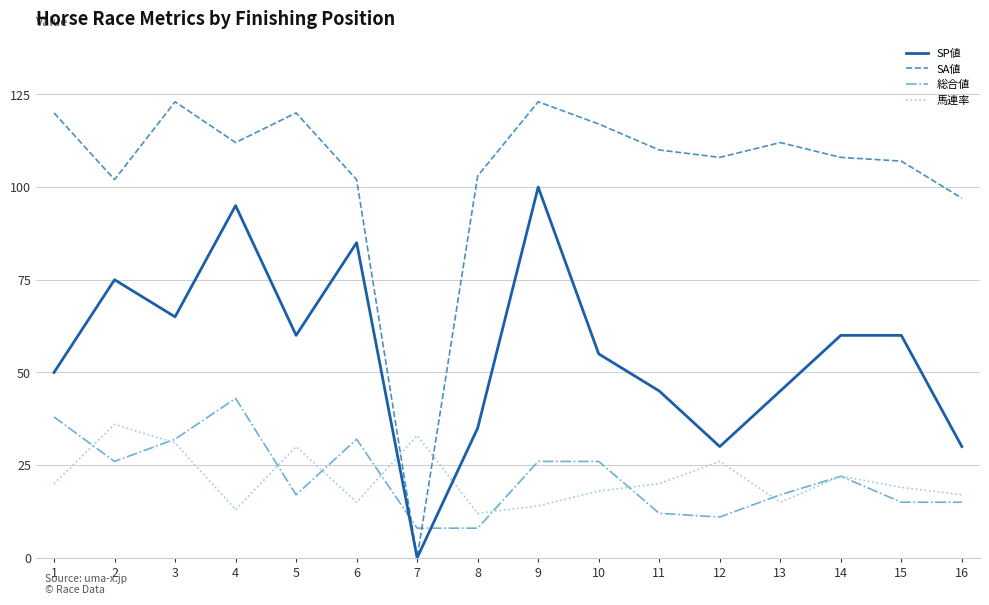

What is the total value across all series at 3?

251